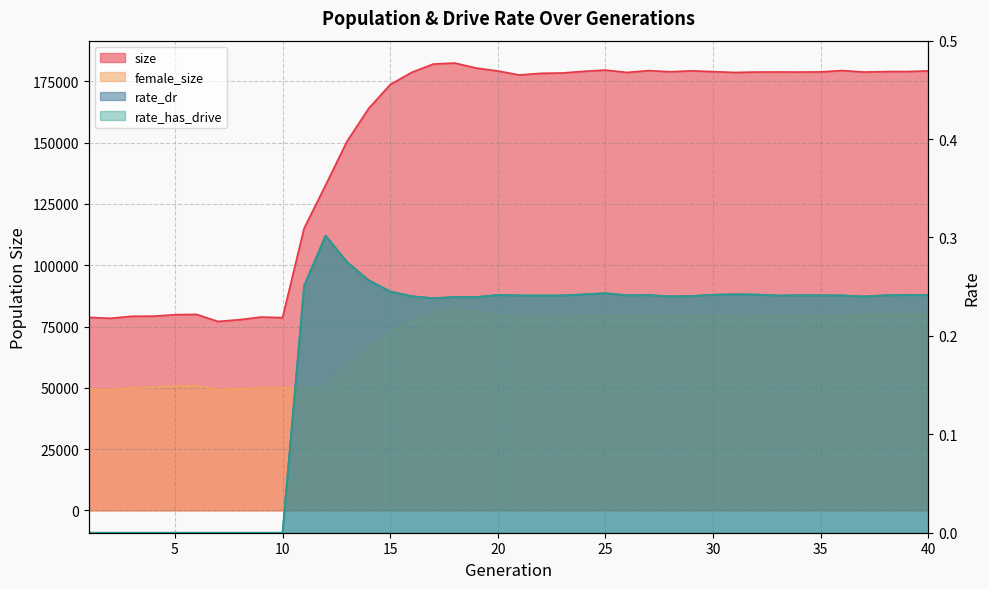

At which label does rate_dr reach its peak?

12